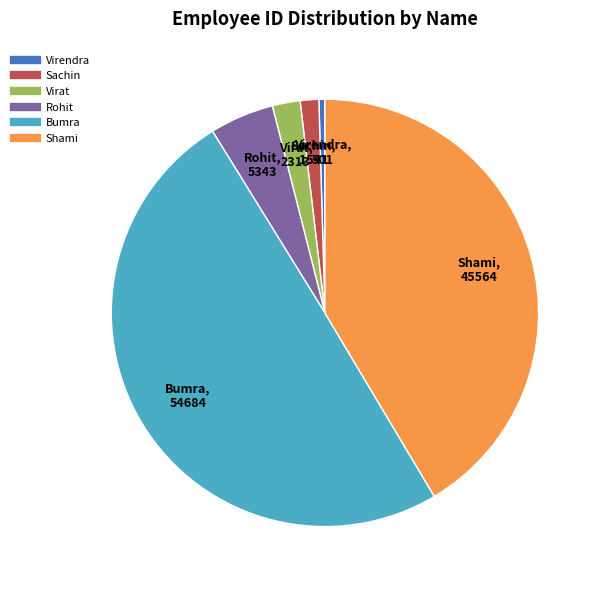

Which slice is the largest?

Bumra